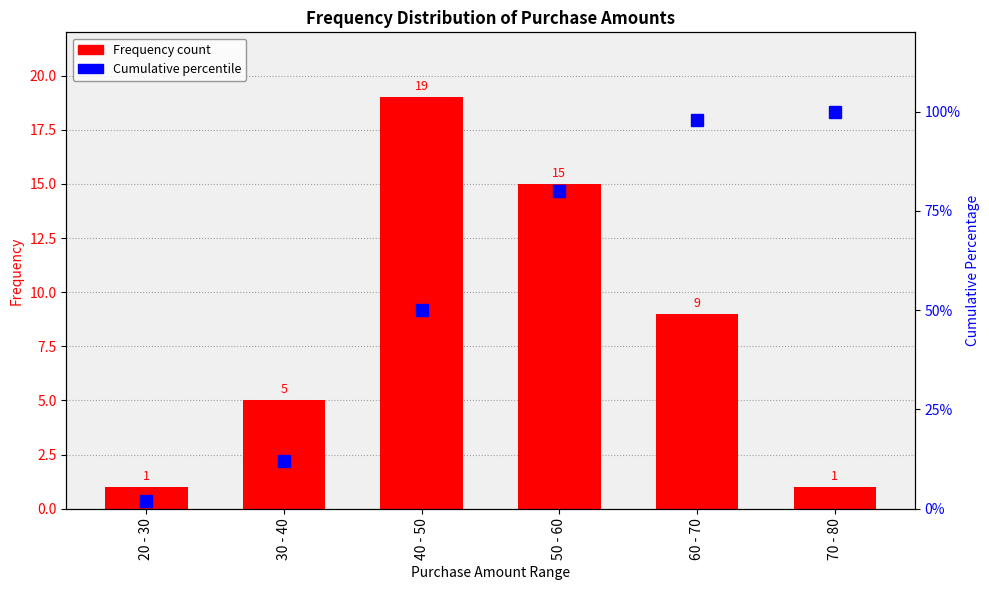

What value does the Cumulative % series have at 50 - 60, to the nearest 10?

80